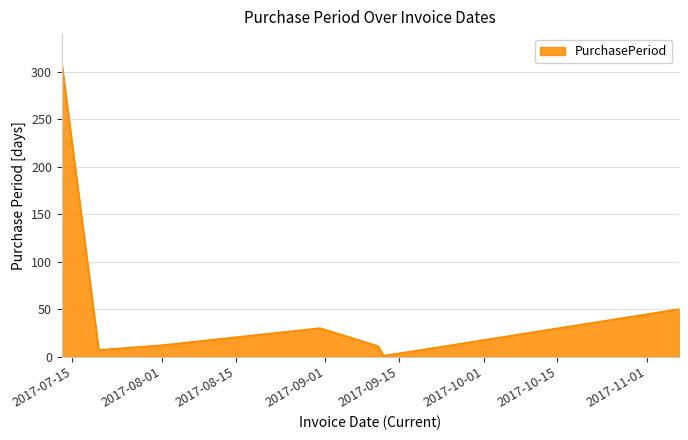

What is the difference between the maximum and minimum values?

308